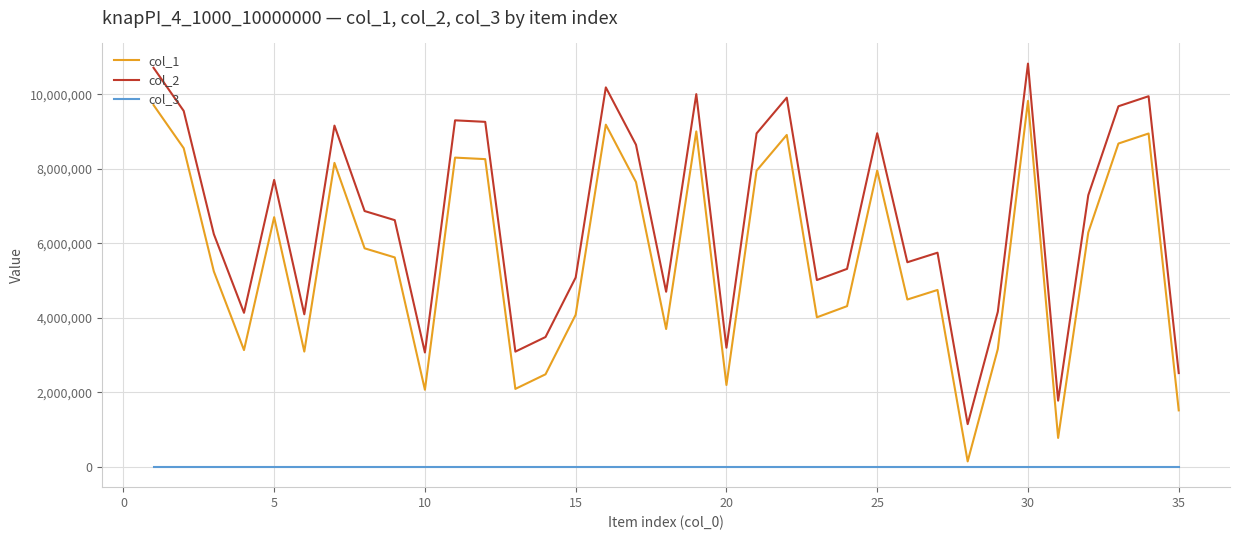

What is the sum of all col_3 values?

35